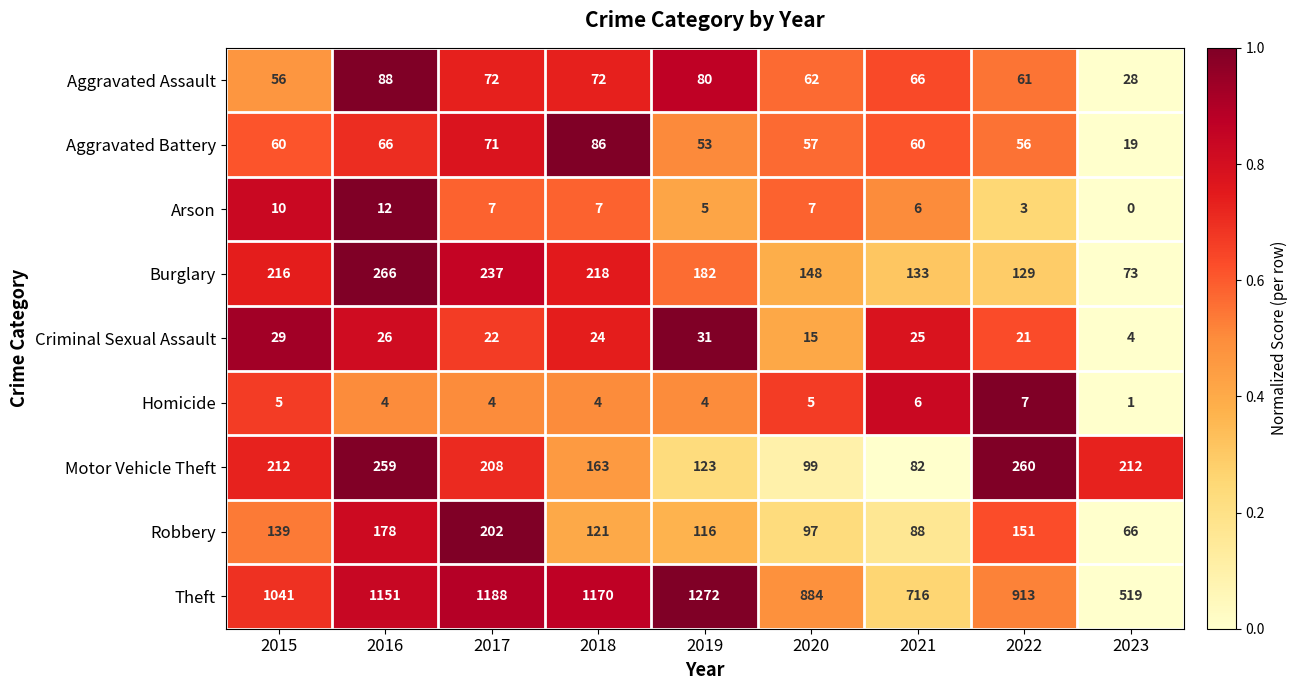

At which label is Aggravated Assault closest to 58?

2015